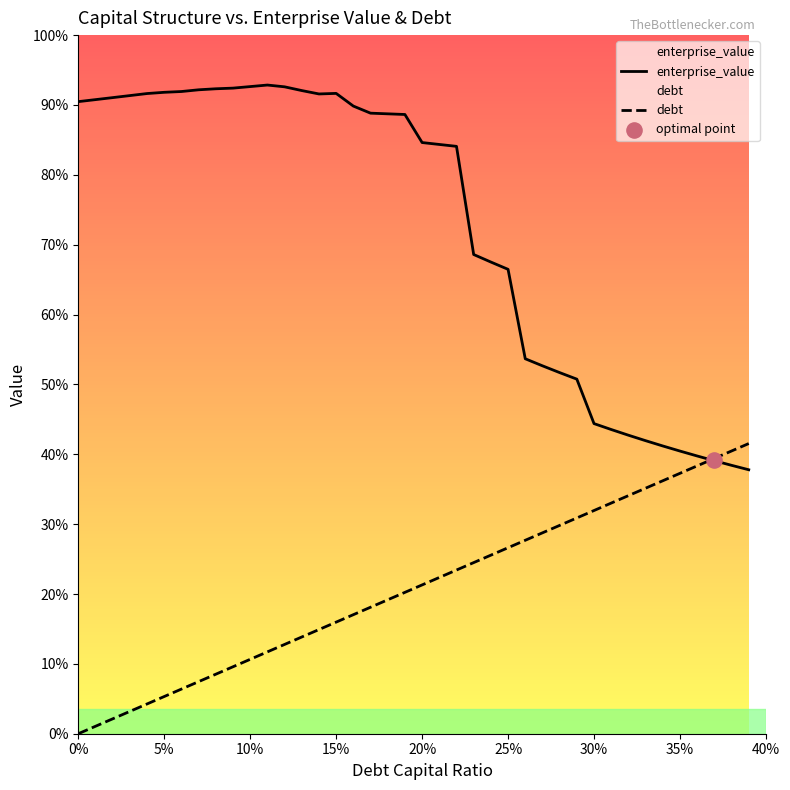

Is the value of enterprise_value at 13 greater than the value of debt at 27?

Yes